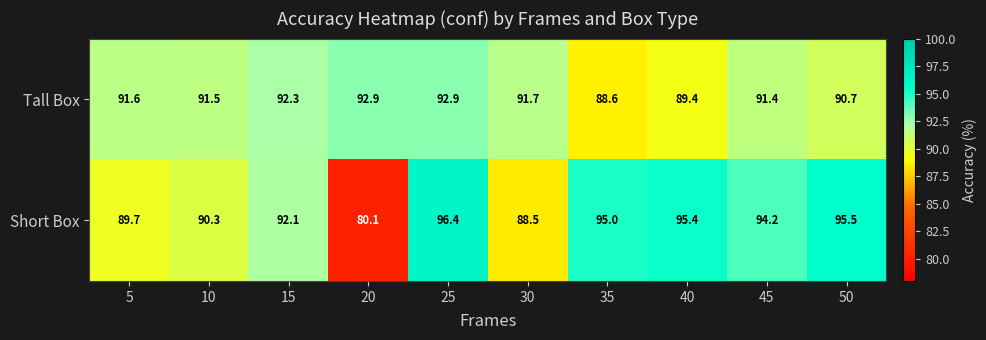

At how many categories does at least one series exceed 85?

10